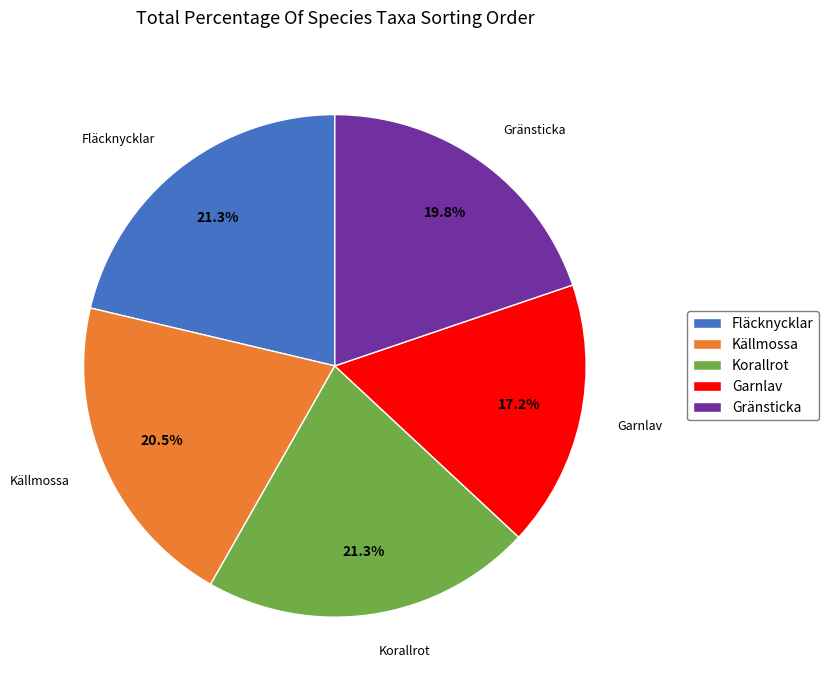

Between Garnlav and Korallrot, which is larger?

Korallrot